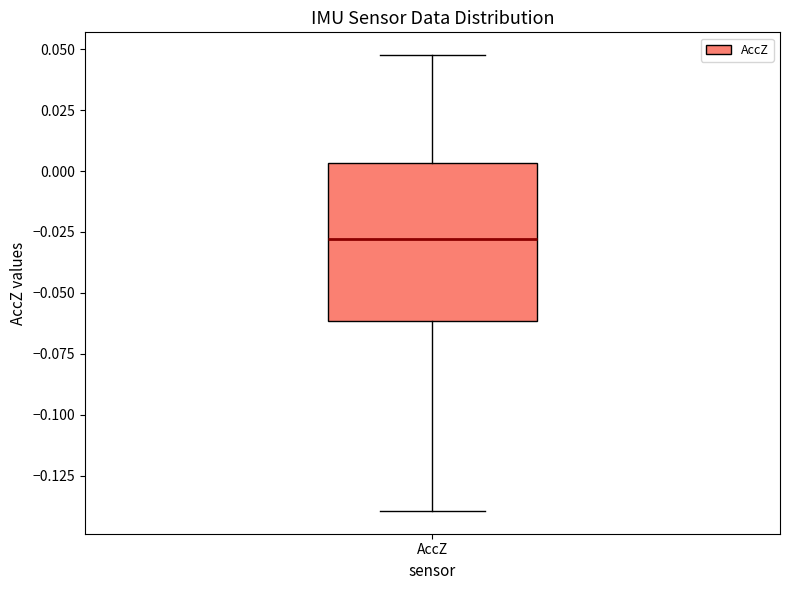

Transcribe this box plot: give where the median line is, the range the box spans, and where the two whiskers end, as read against the y-axis. The values are not printed on the chart, so give them approximately, as read against the axis.

median -0.030, box -0.060 to 0.005, whiskers -0.140 to 0.050